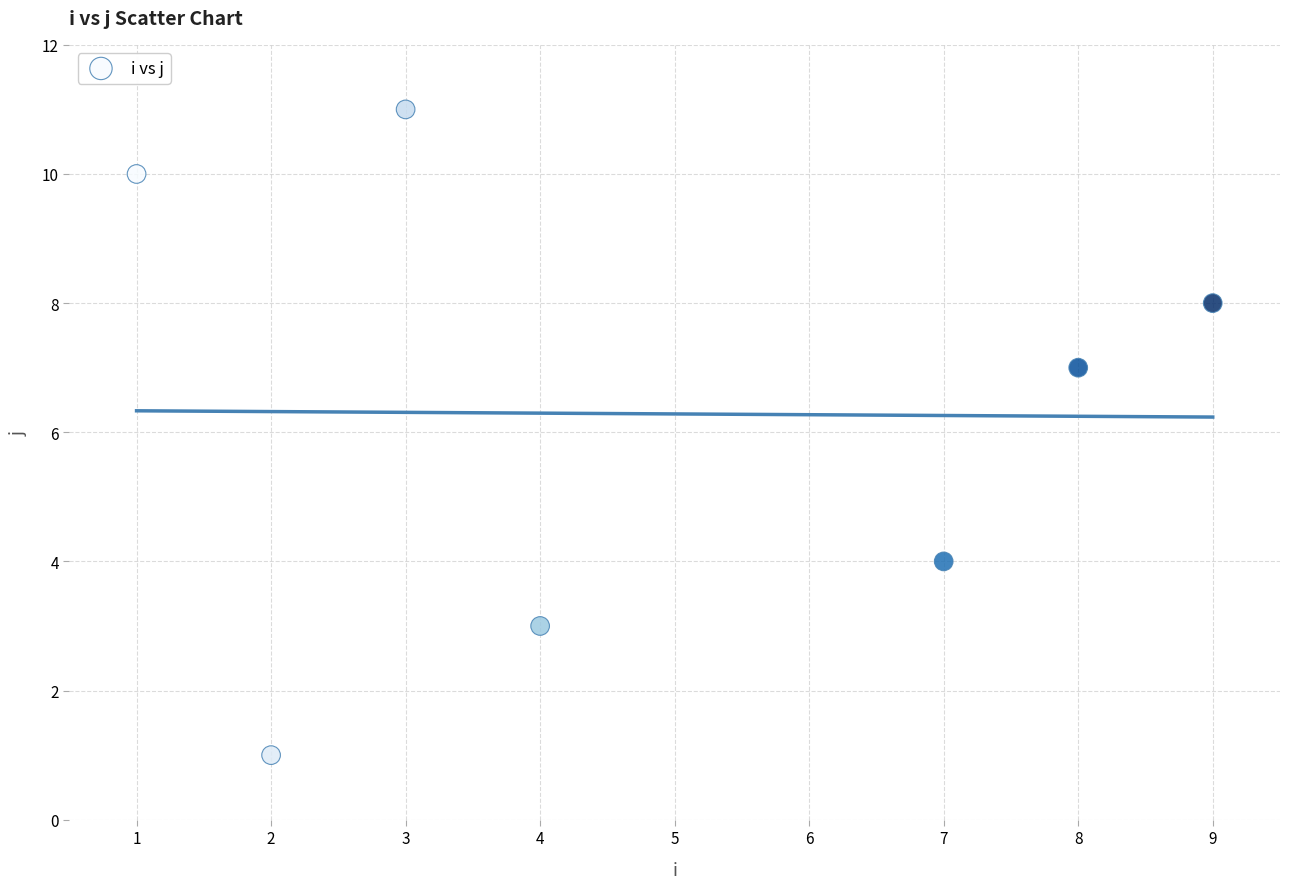

What Y value in the scatter plot is closest to 6?

7